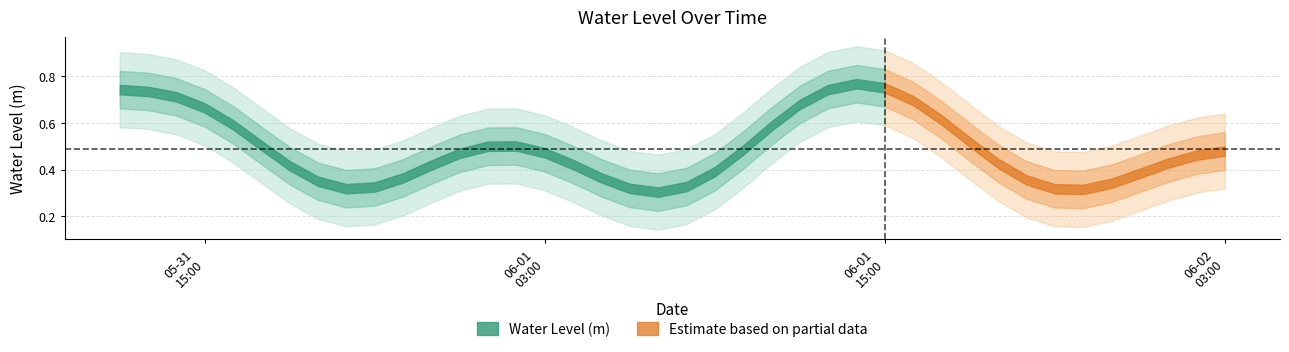

At which label is the value closest to 0?

2025-06-01 07:00:00